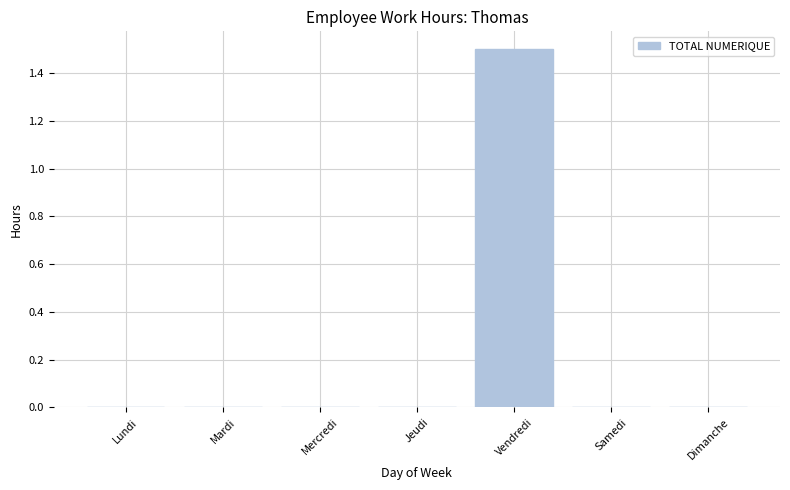

What is the approximate value at Vendredi?

1.5